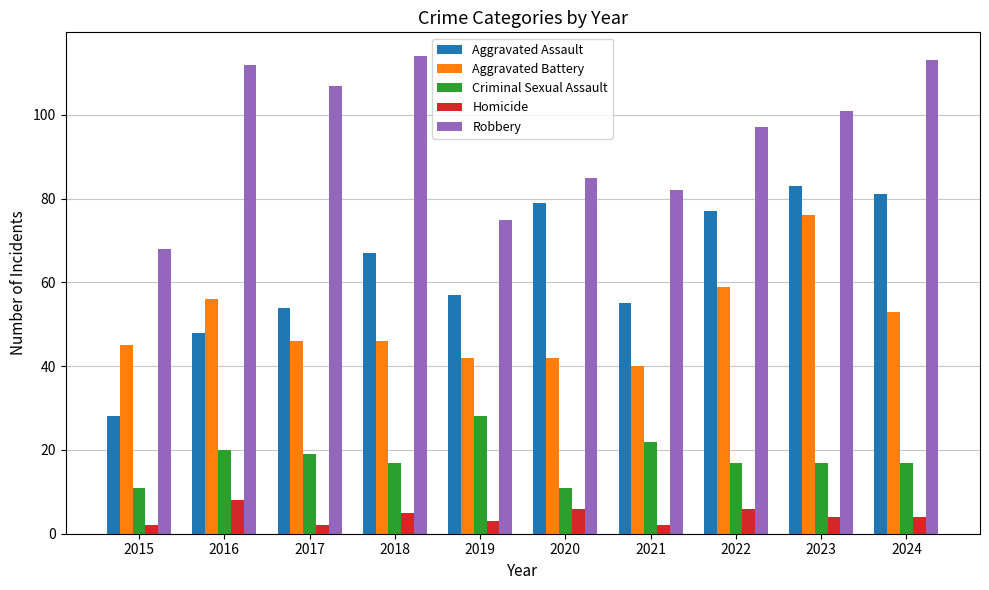

Which series changed the most between 2016 and 2023?

Aggravated Assault